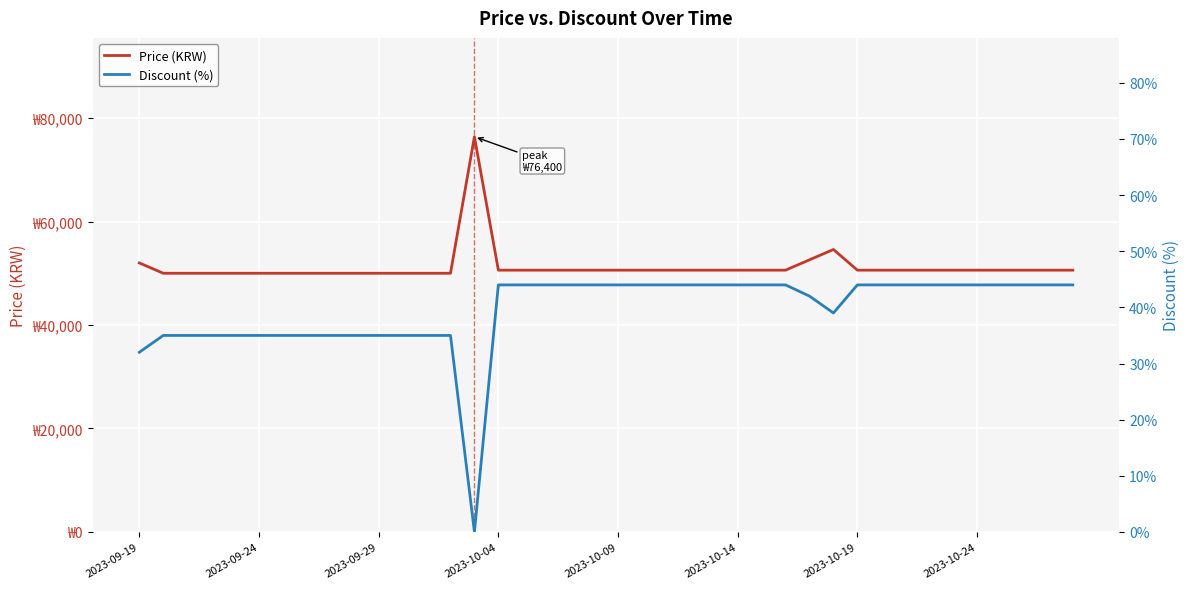

Is the value of Discount (%) at 31 greater than the value of Price (KRW) at 2023-10-19?

No